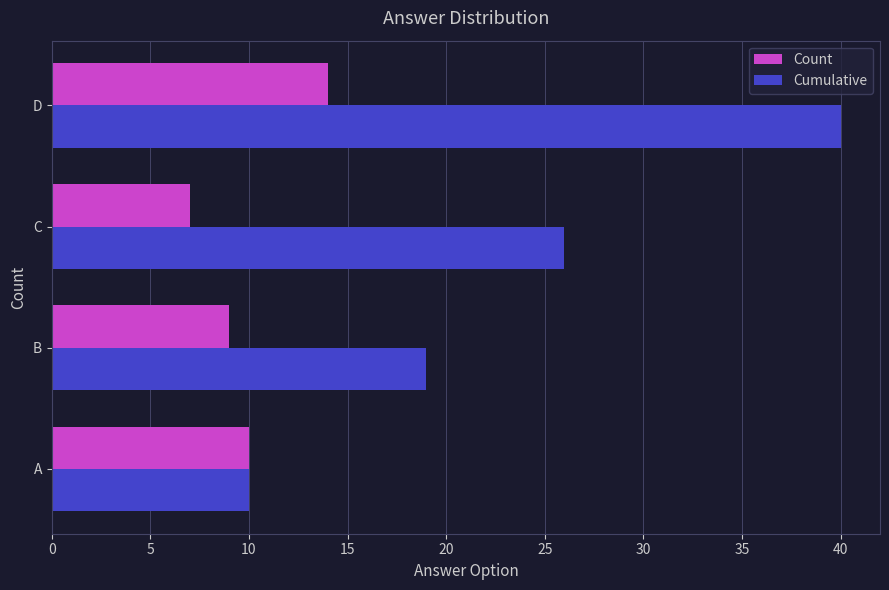

What are all the series names shown in the legend?

Count, Cumulative